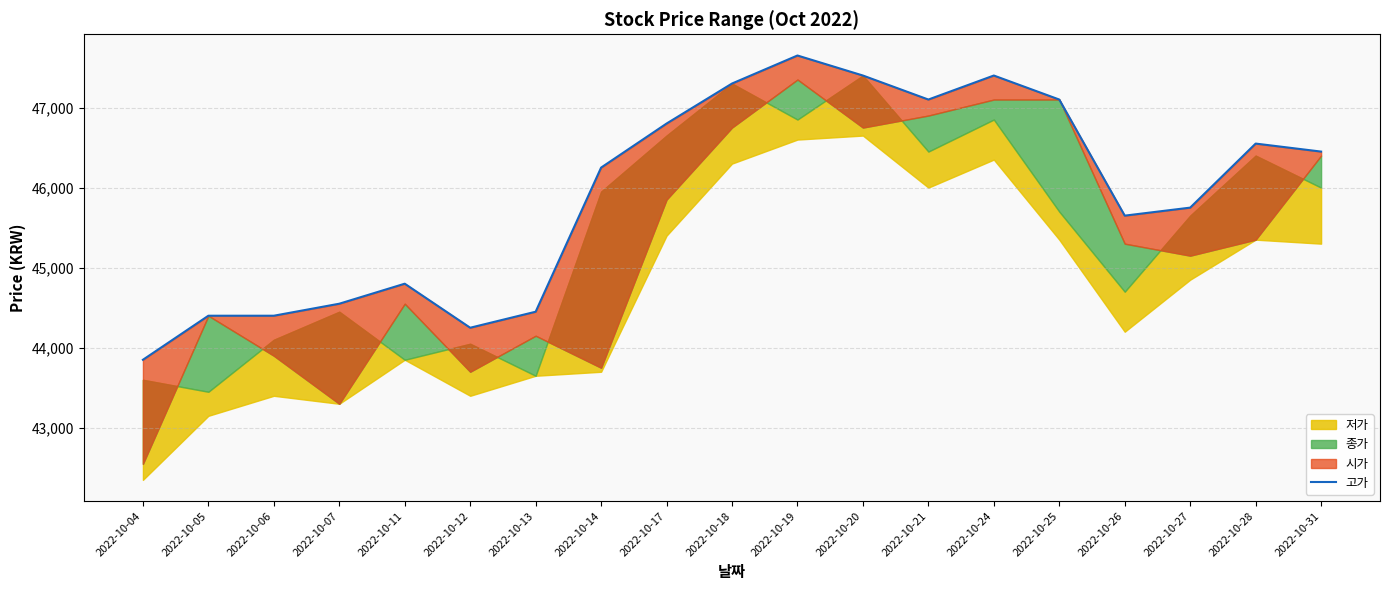

Which category has the highest value across all series?

2022-10-19